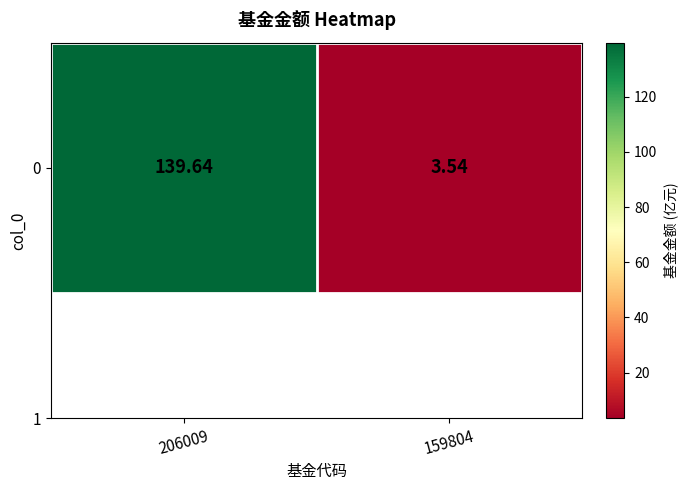

Approximately how many times larger is the value at 206009 compared to 159804?

39.4